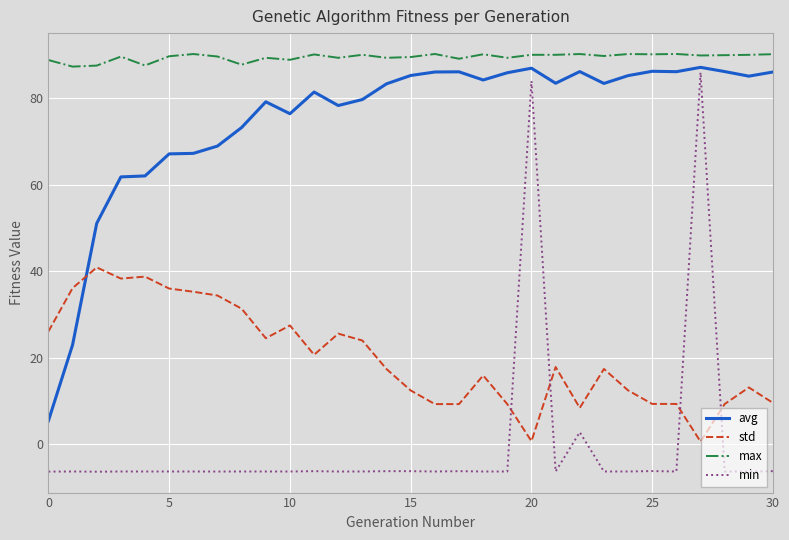

Which series has the largest range (max minus min)?

min